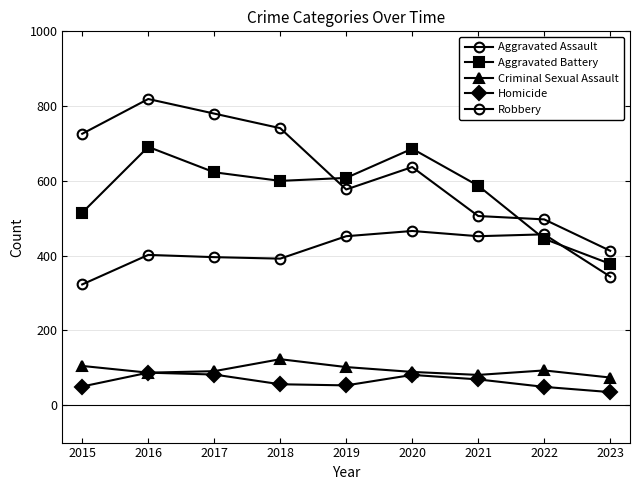

Reading left to right, list all the values displayed in this chart.

Aggravated Assault: 323	402	396	392	452	466	452	457	344
Aggravated Battery: 515	691	623	600	608	686	587	445	378
Criminal Sexual Assault: 105	87	91	123	102	89	81	93	74
Homicide: 50	87	82	56	53	81	69	49	35
Robbery: 726	819	780	741	577	637	506	497	413